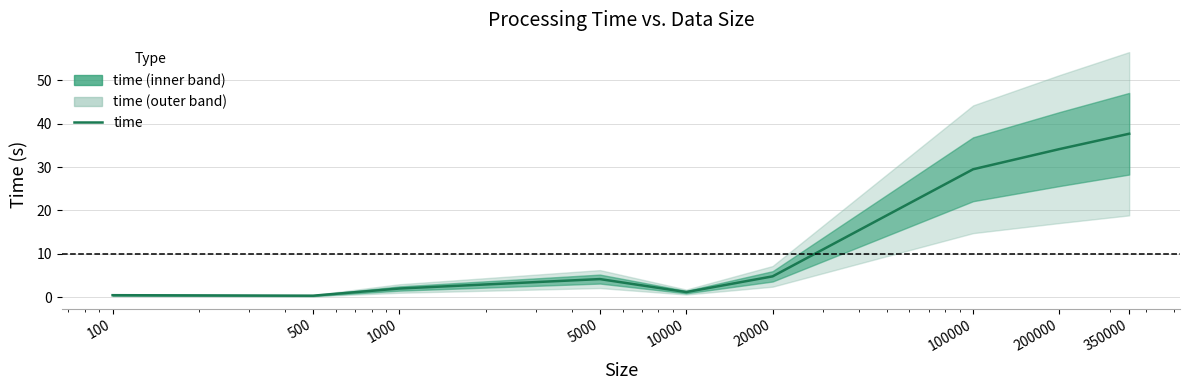

What is the maximum value shown in the chart?

37.7